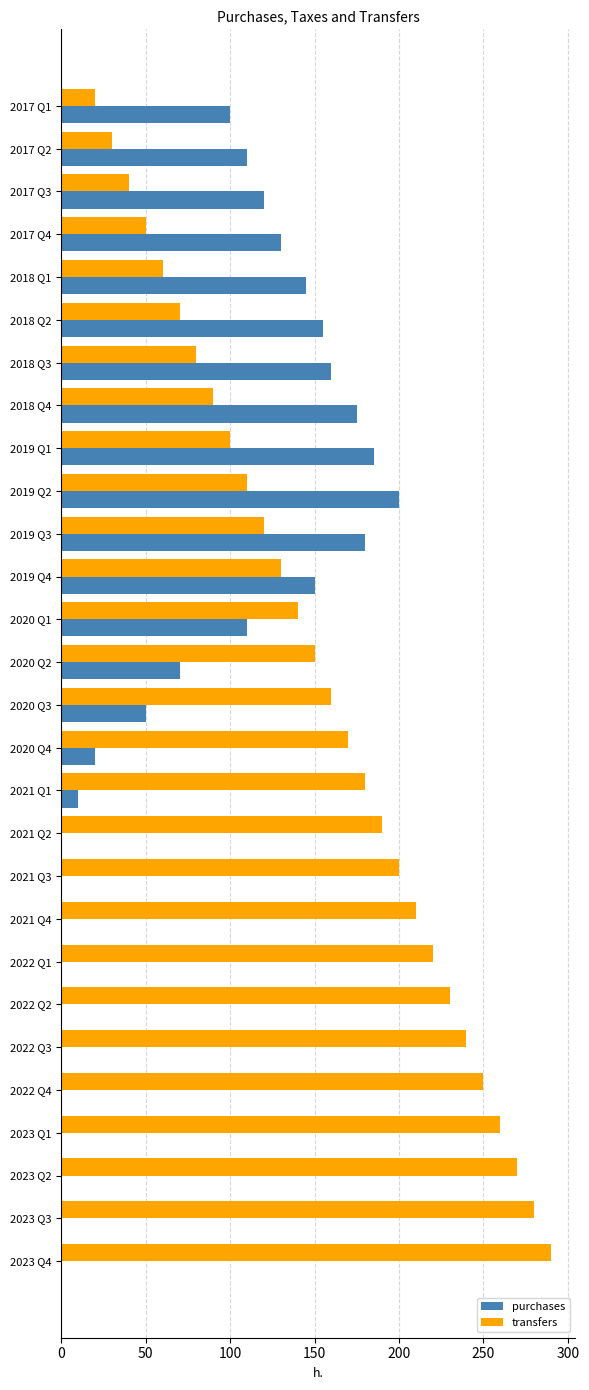

What is the sum of the purchases values at 2021 Q4 and 2018 Q4?

175